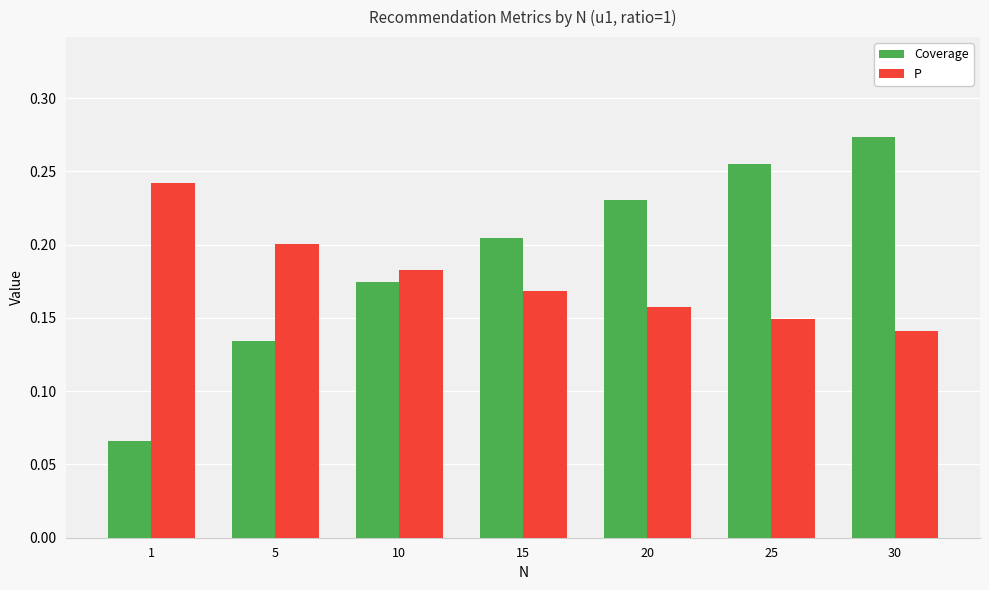

Which category has the lowest value in the P series?

30